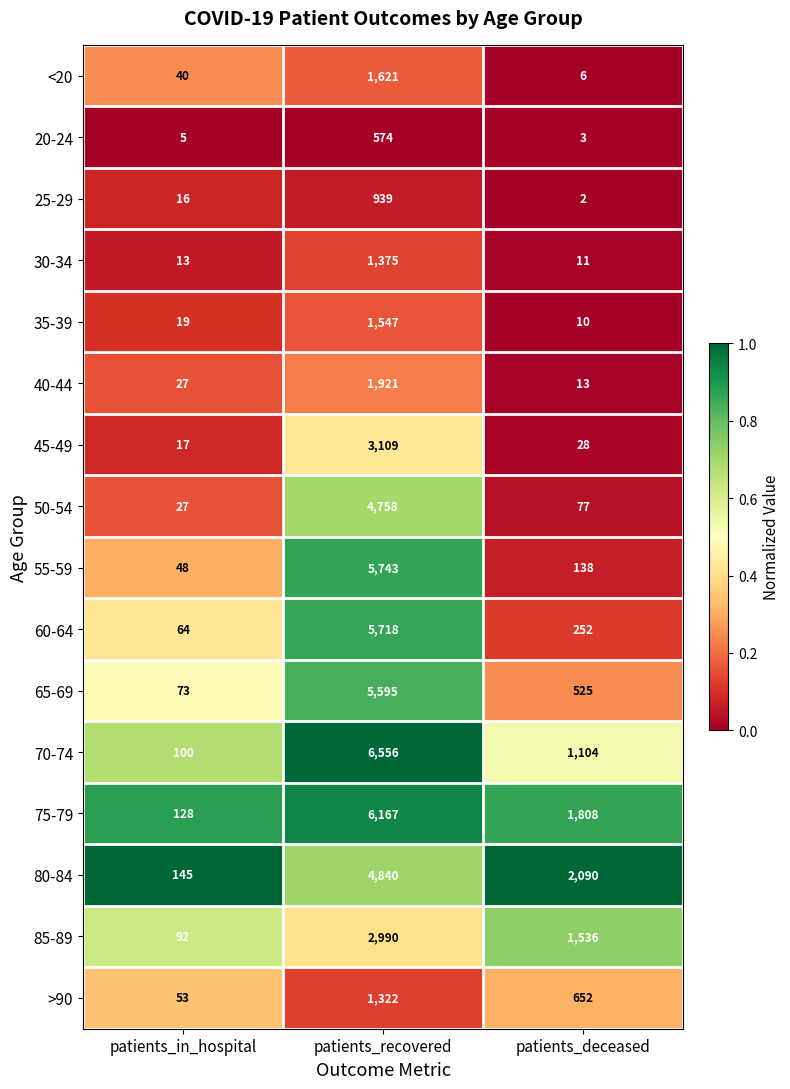

What is the lowest value of the 20-24 series?

3